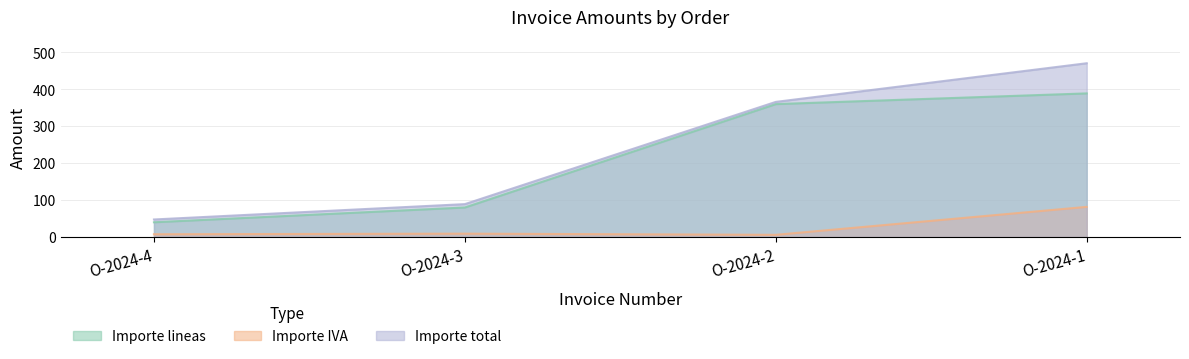

List the labels in order of Importe IVA value, largest first.

O-2024-1, O-2024-3, O-2024-4, O-2024-2